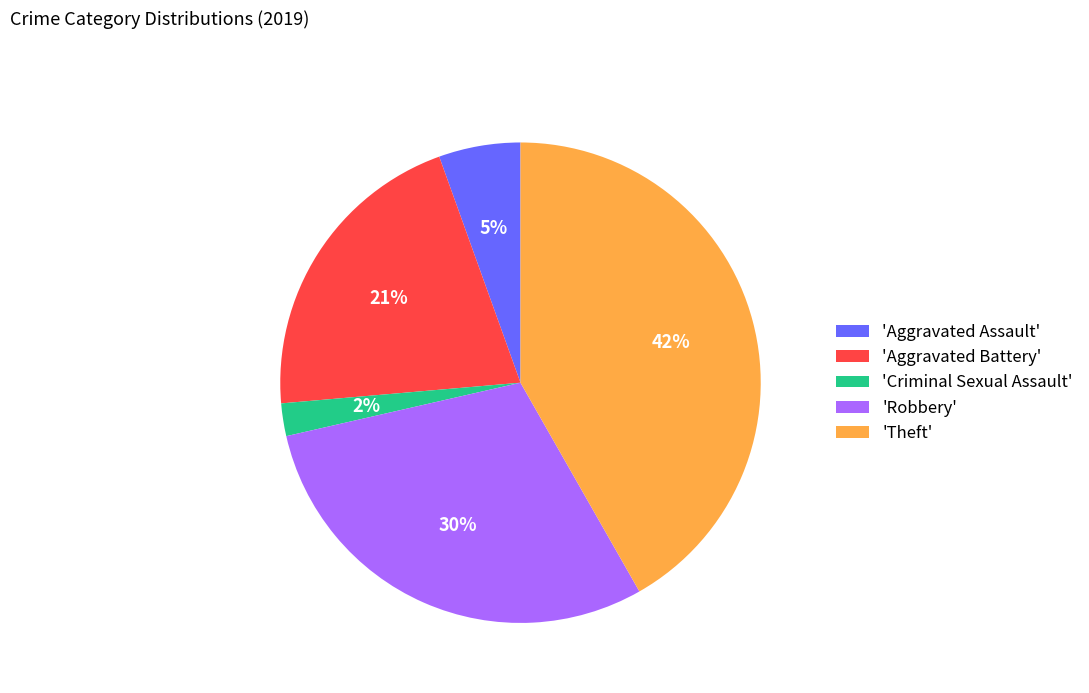

Rank the categories by value from highest to lowest.

'Theft', 'Robbery', 'Aggravated Battery', 'Aggravated Assault', 'Criminal Sexual Assault'